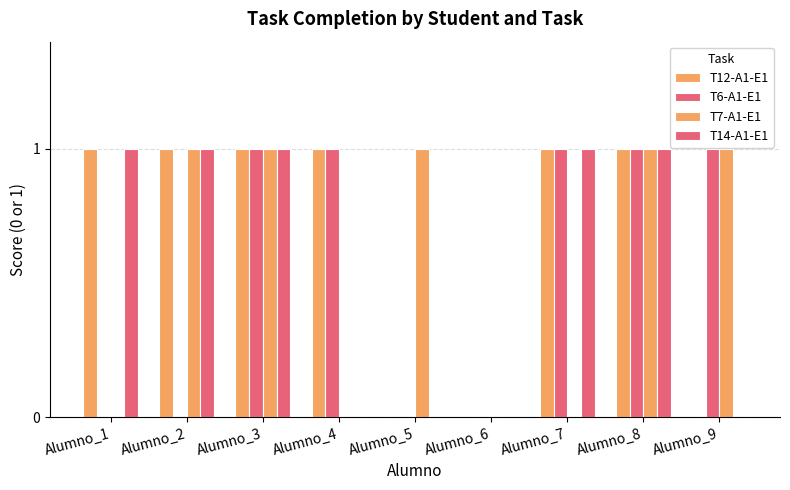

Count the number of data series in this chart.

4